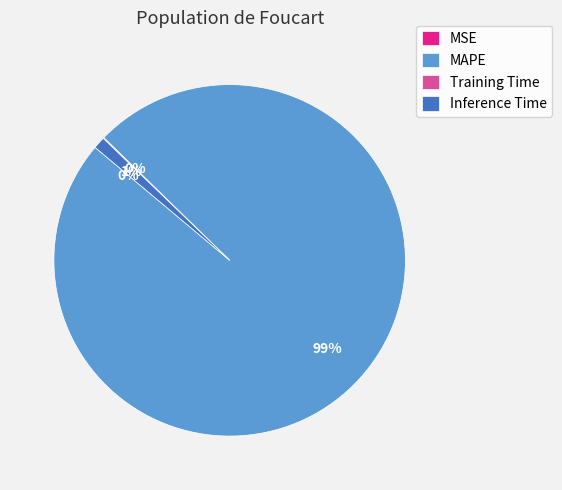

Combined, do MAPE and Inference Time account for over 50%?

Yes